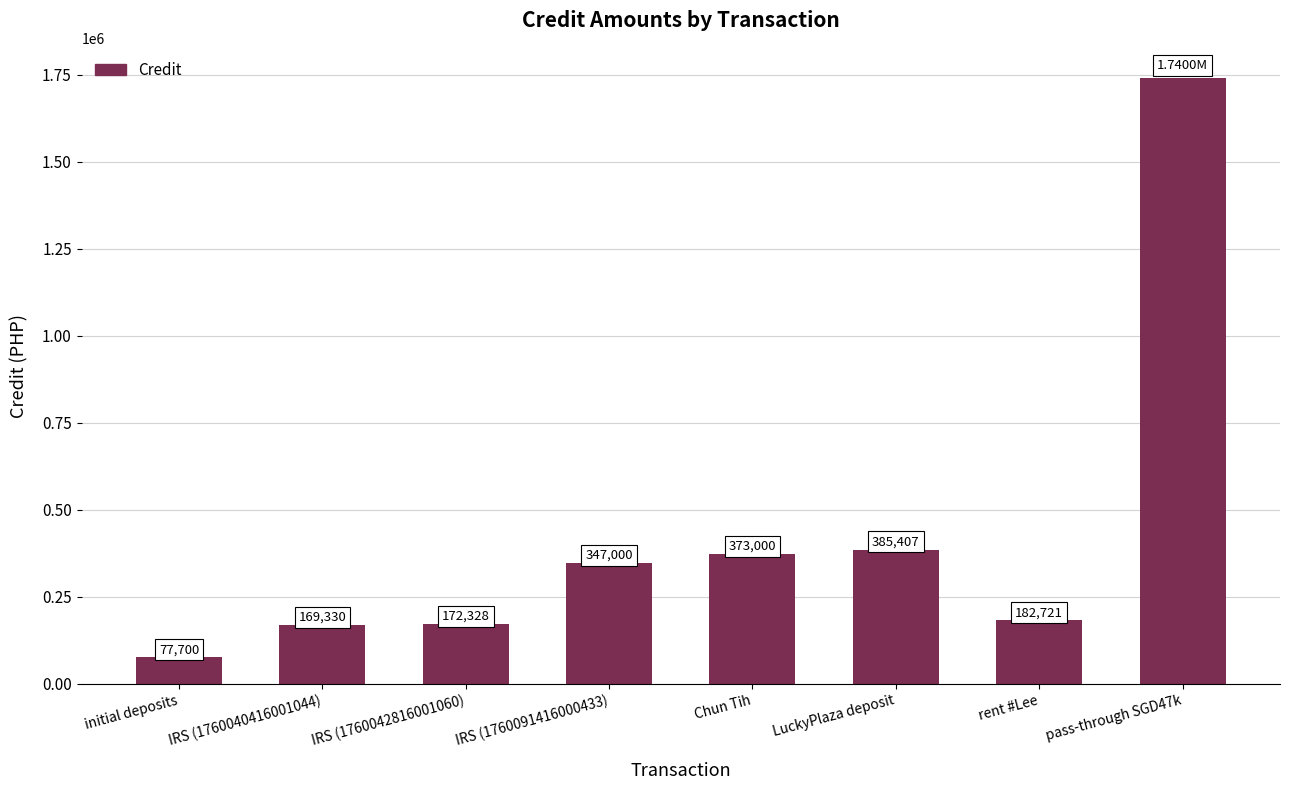

Approximately how many times larger is the value at IRS (1760040416001044) compared to pass-through SGD47k?

0.1